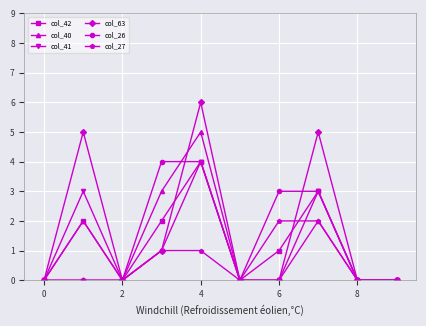

True or false: col_41 has more than 2 points higher than both neighbors.

True